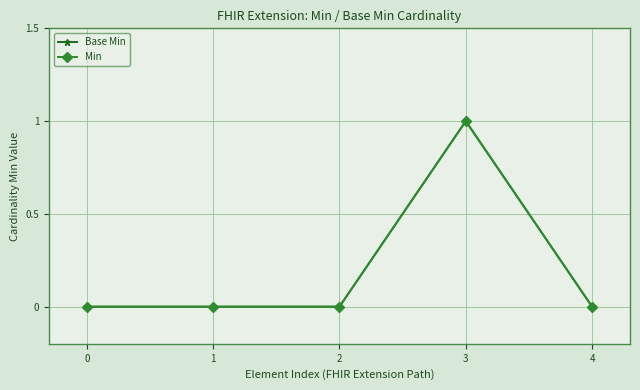

The Min series shows 0 at 1. True or false?

True